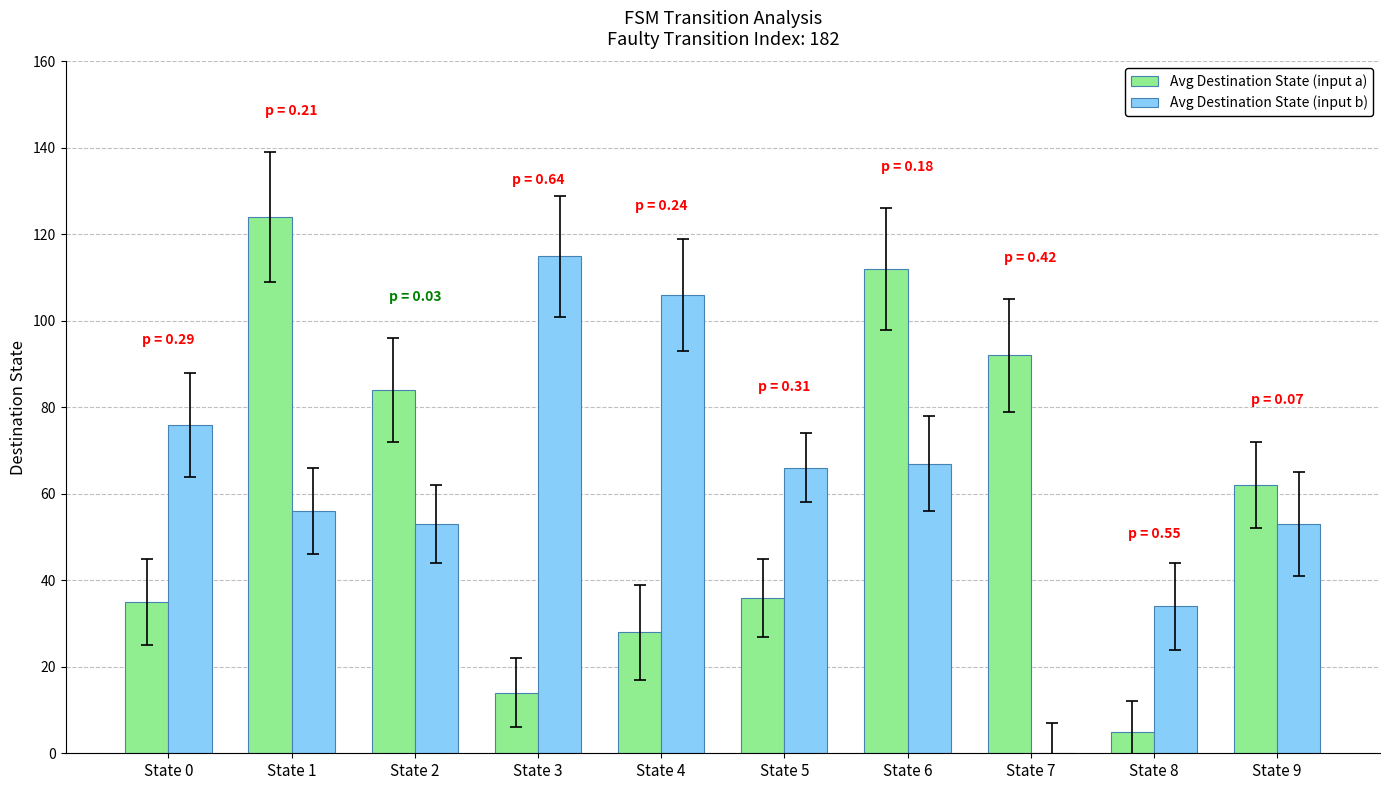

What is the total value across all series at State 1?

180